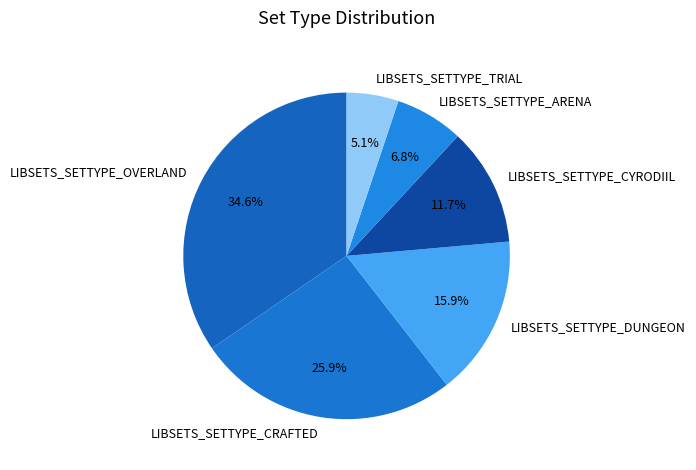

True or false: LIBSETS_SETTYPE_CYRODIIL accounts for 12% of the total.

True